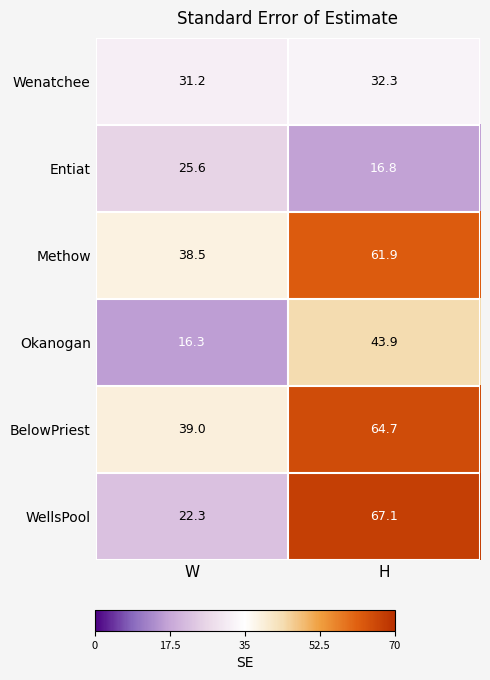

Which series changed the most between W and H?

WellsPool